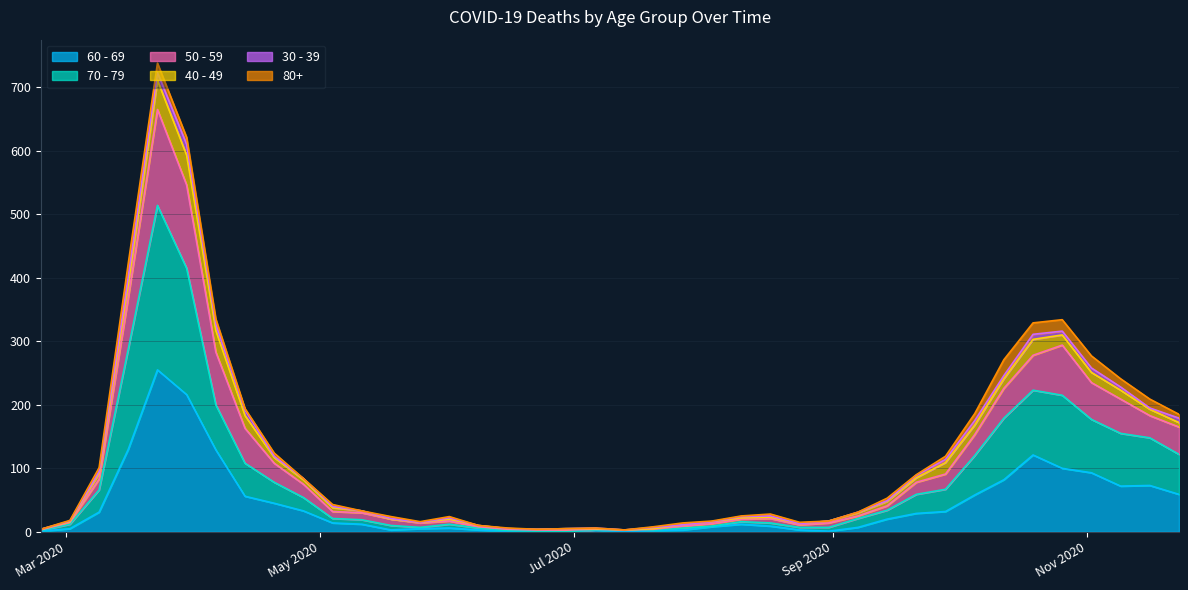

How many interior local peaks does the 70 - 79 series have?

4